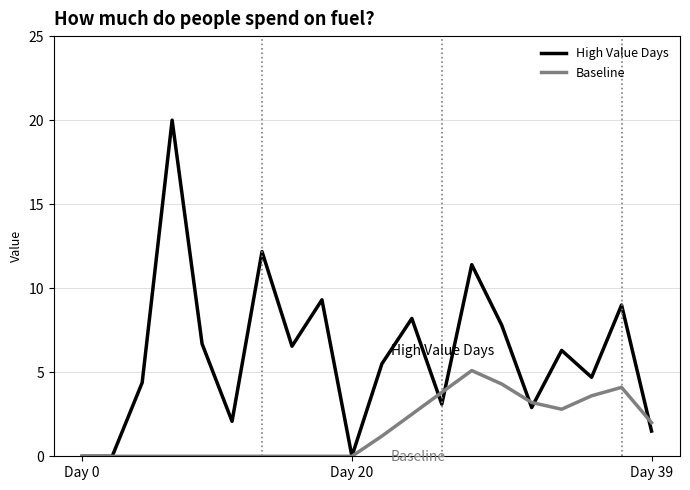

What are all the series names shown in the legend?

High Value Days, Baseline